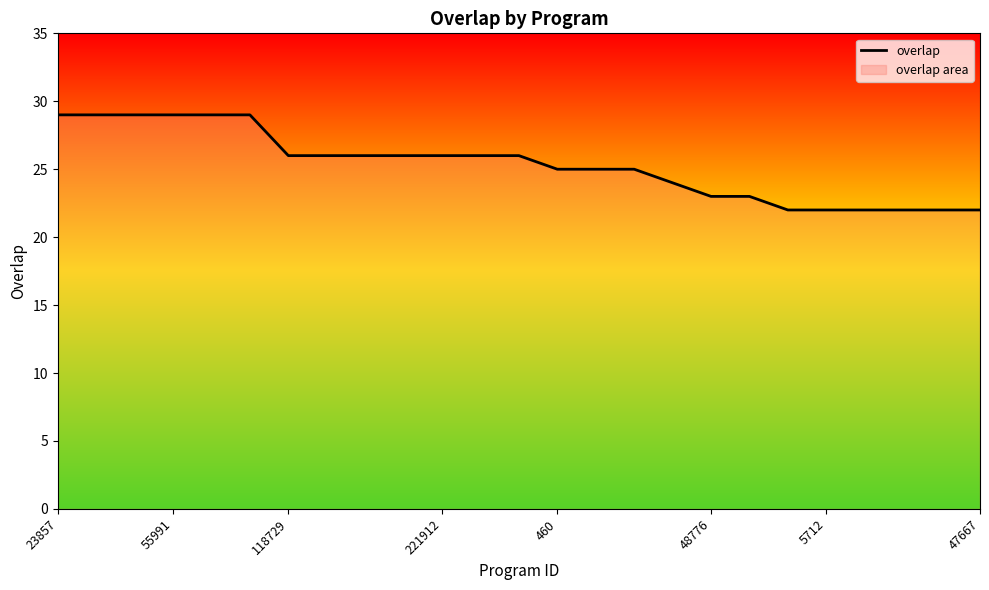

What is the minimum value shown in the chart?

22